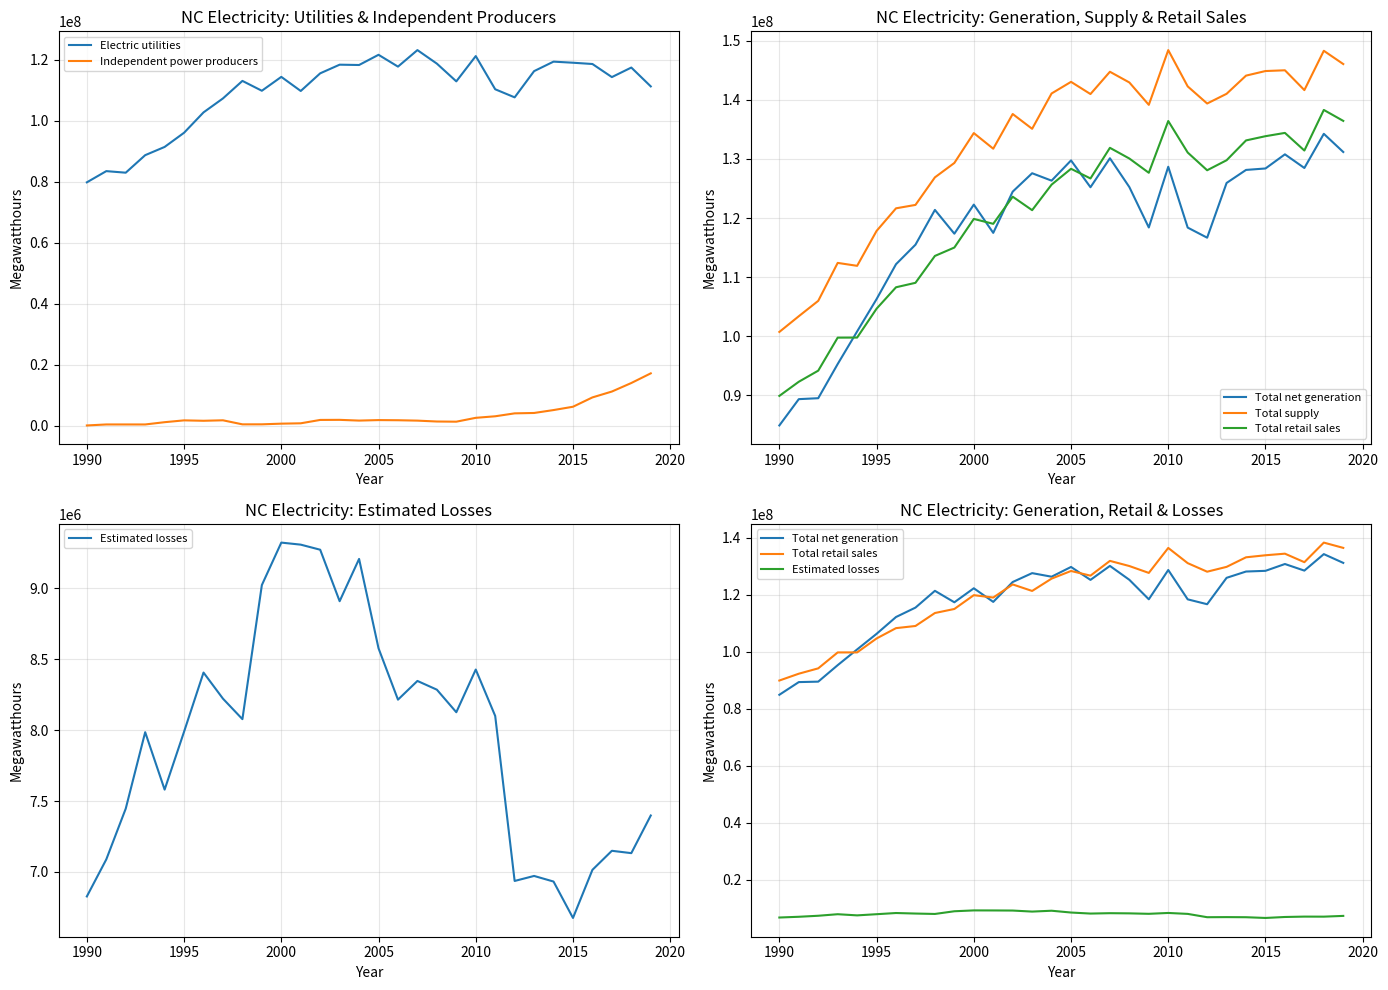

What is the highest value of the Independent power producers series?

17193642